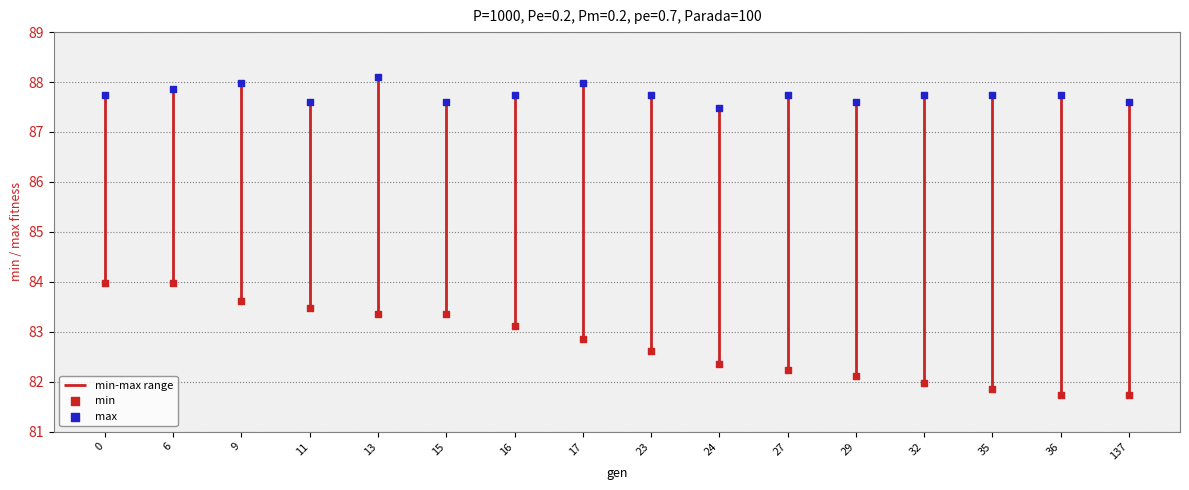

In the max series, what Y value is closest to 87?

87.5